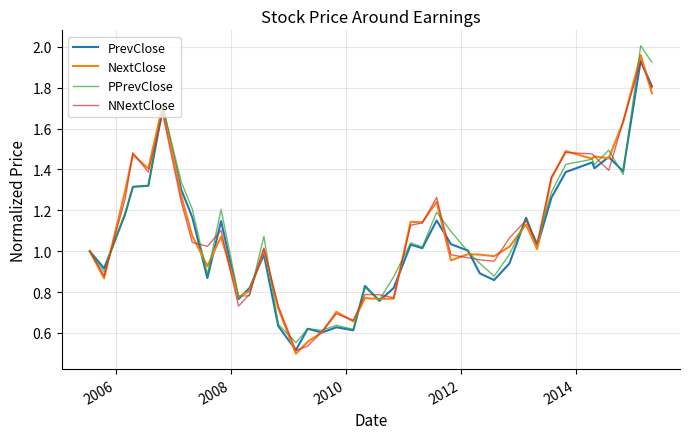

Which series has the largest range (max minus min)?

NextClose